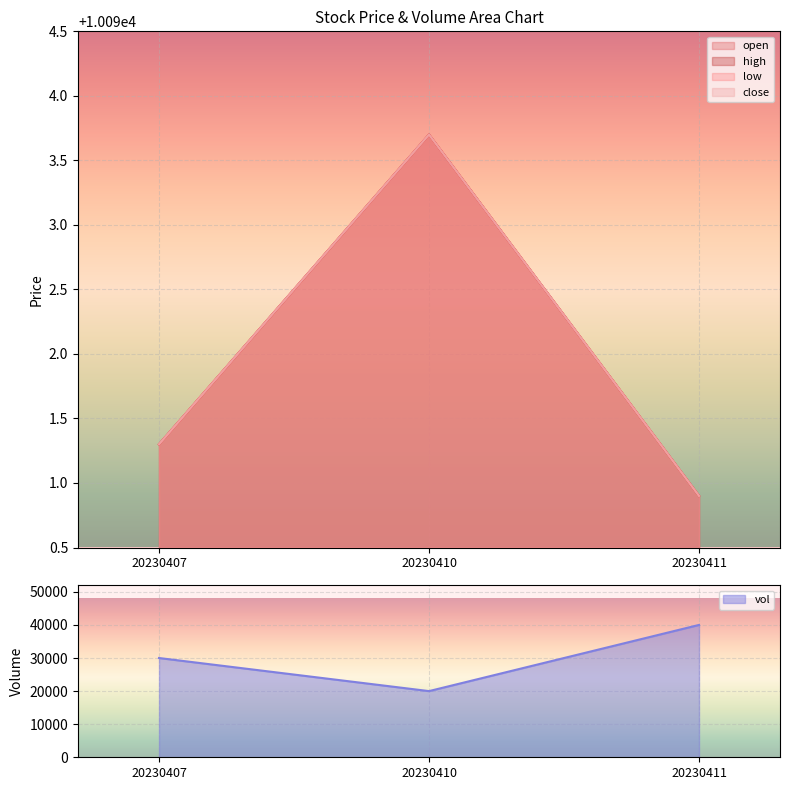

At how many categories does at least one series exceed 38849?

1